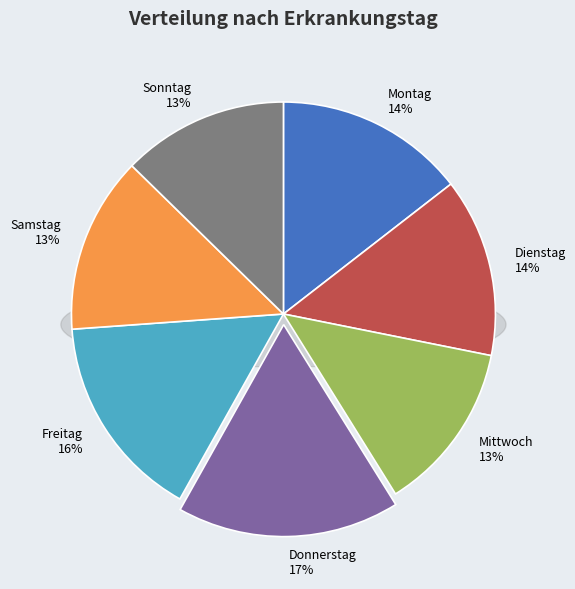

To the nearest percent, what percentage of the pie is Freitag?

16%